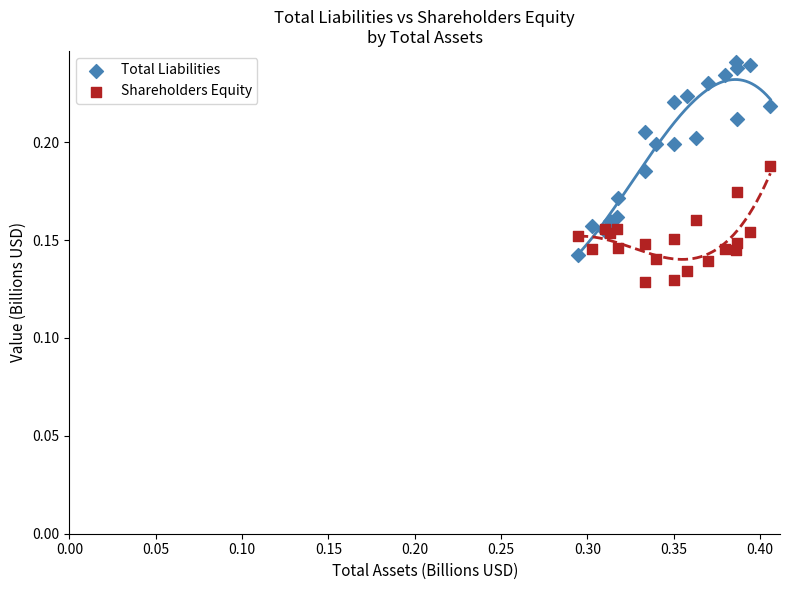

Which series has the widest spread of Y values?

Total Liabilities